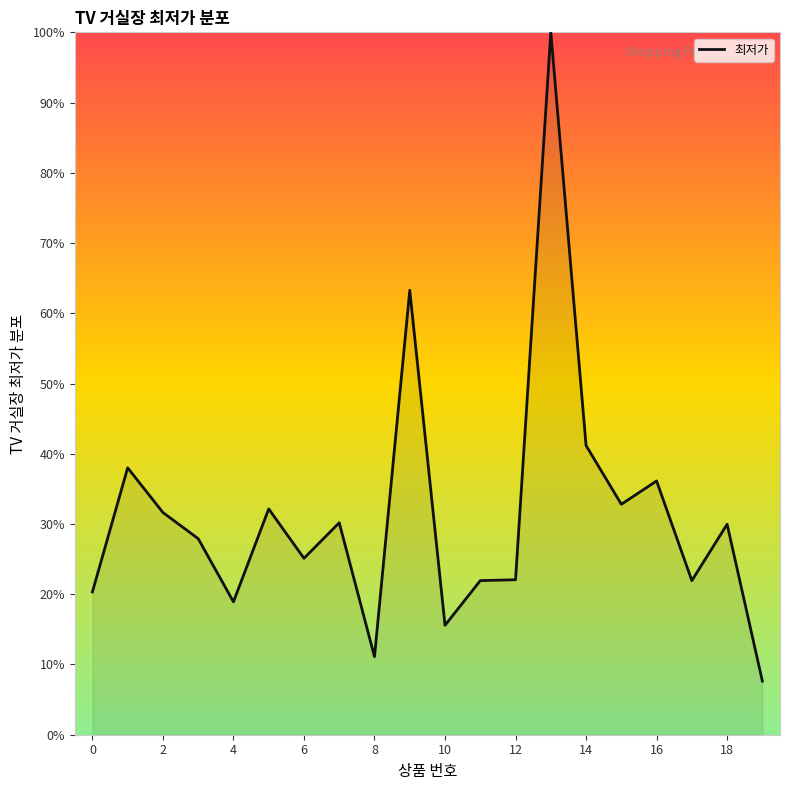

What is the minimum value shown in the chart?

7.6